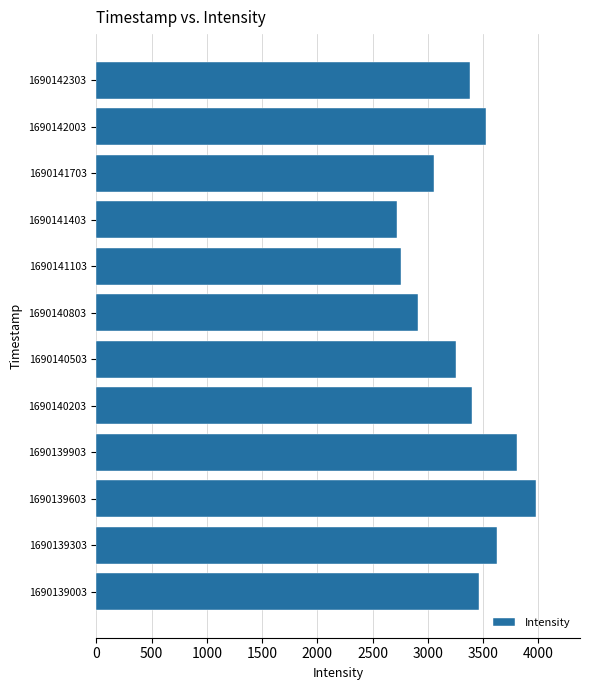

What is the approximate value at 1690139303?

3624.5